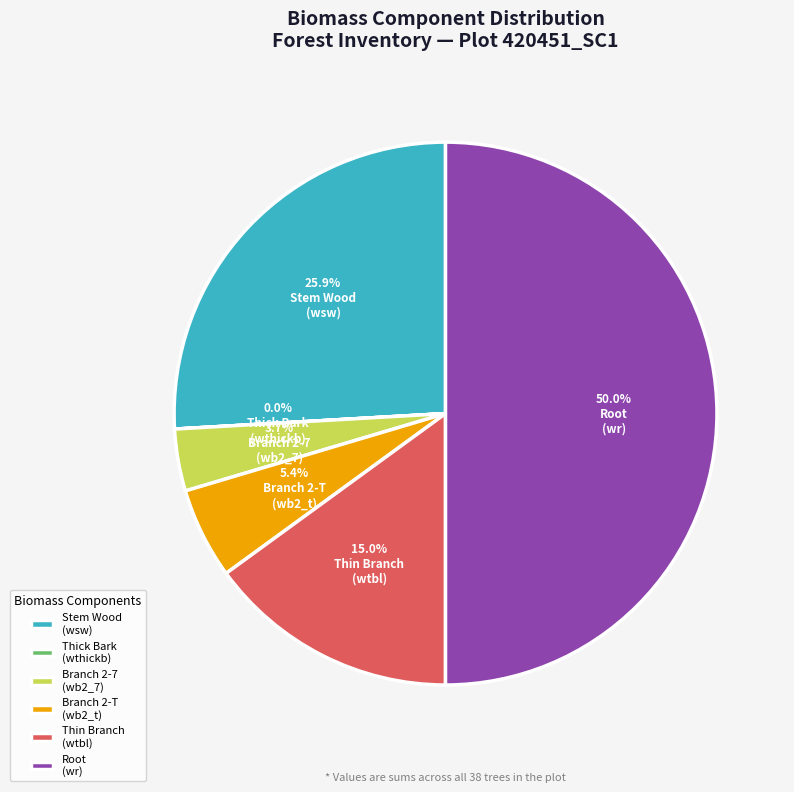

Approximately how many times larger is the value at Root (wr) compared to Stem Wood (wsw)?

1.9